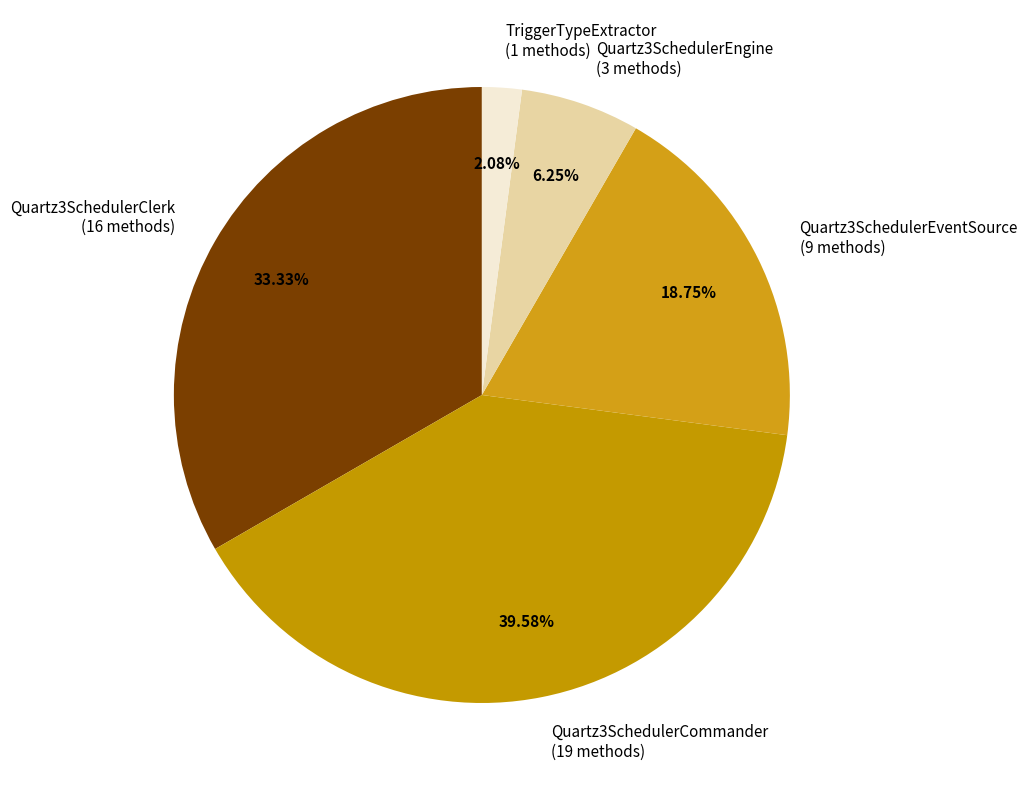

How many slices are in this pie chart?

5